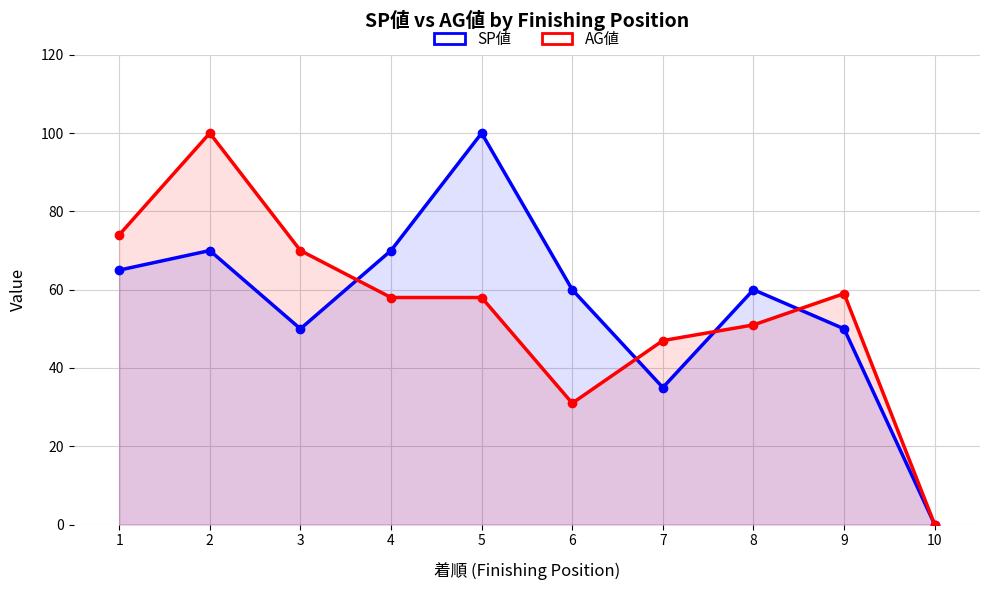

Where do SP値 and AG値 first cross each other?

3 and 4